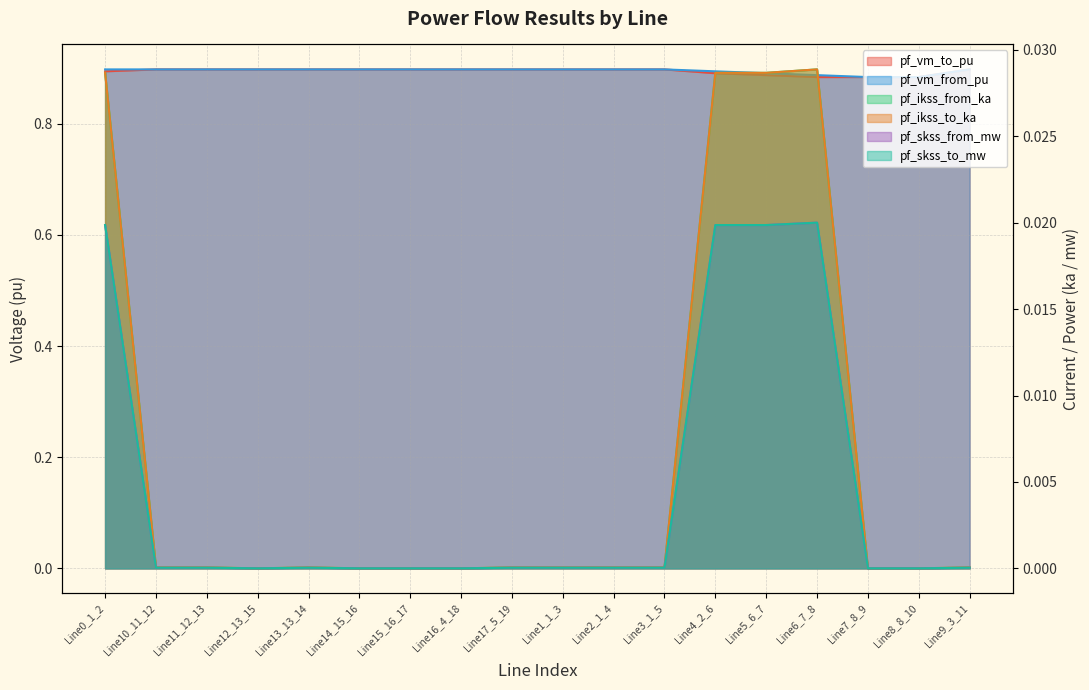

Where is pf_skss_from_mw nearest to the value 0?

Line12_13_15